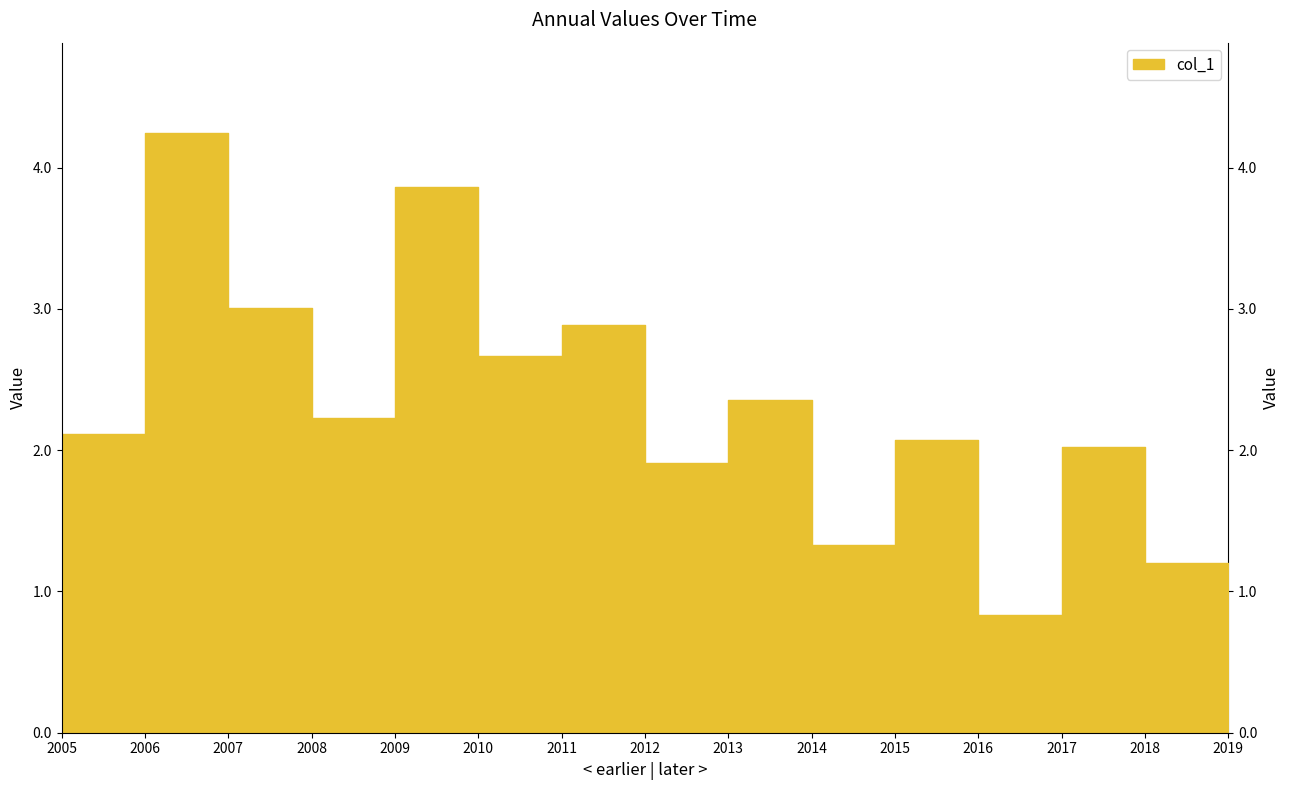

List the labels in order of value, smallest first.

2016-01-15, 2019-01-15, 2018-01-15, 2014-01-15, 2012-01-15, 2017-01-15, 2015-01-15, 2005-01-15, 2008-01-15, 2013-01-15, 2010-01-15, 2011-01-15, 2007-01-15, 2009-01-15, 2006-01-15